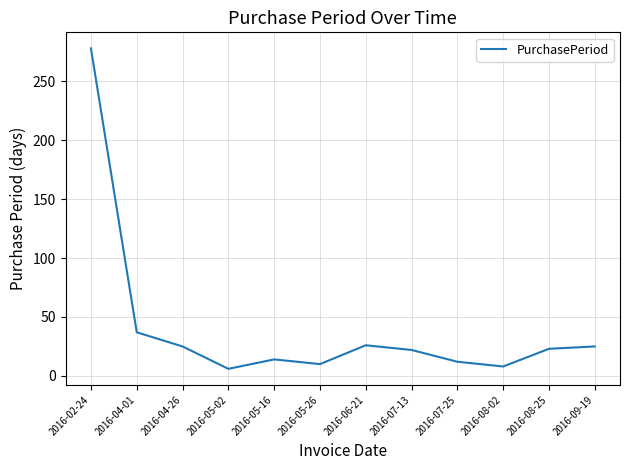

What position from the right is 2016-05-26?

7